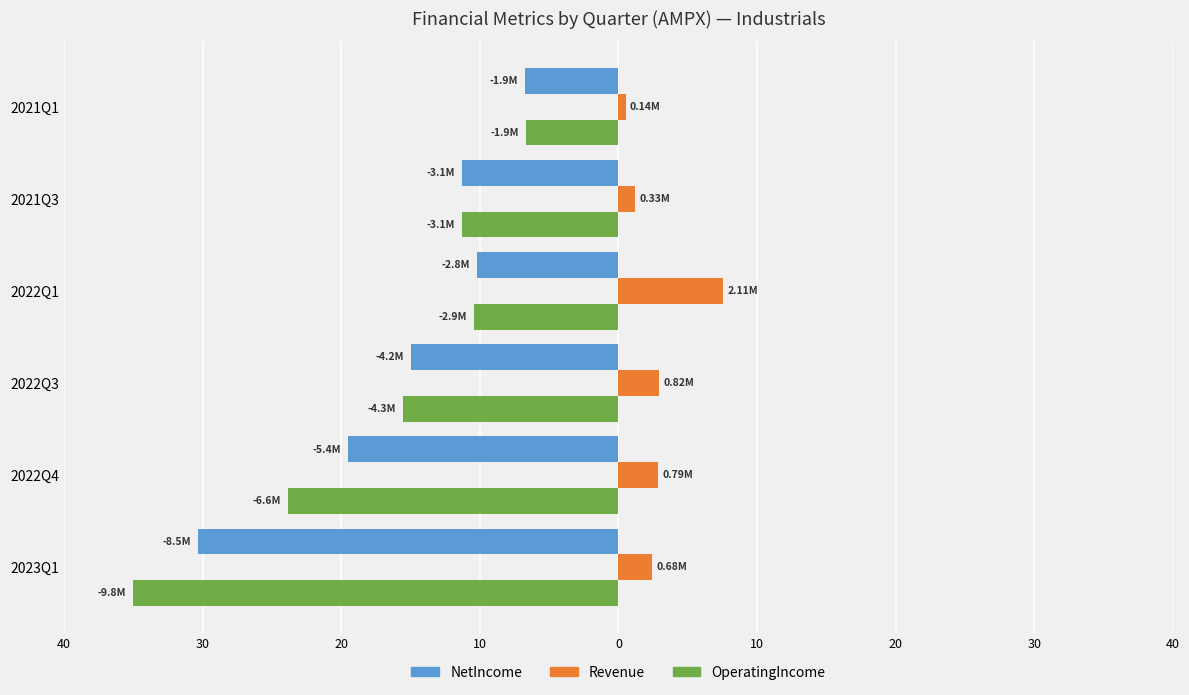

What are all the series names shown in the legend?

NetIncome, Revenue, OperatingIncome